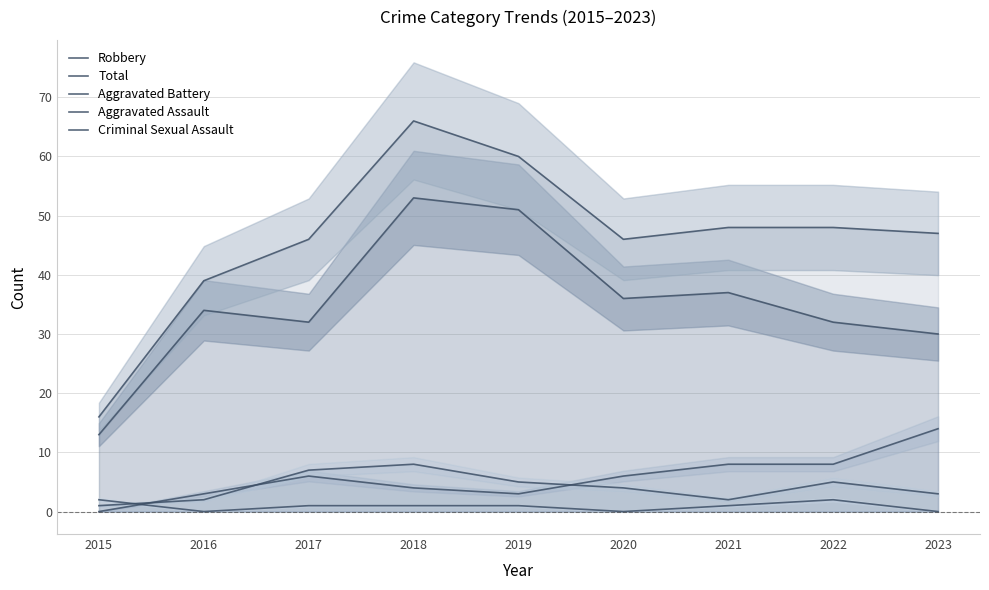

Reading left to right, list all the values displayed in this chart.

Robbery: 2015=13	2016=34	2017=32	2018=53	2019=51	2020=36	2021=37	2022=32	2023=30
Total: 2015=16	2016=39	2017=46	2018=66	2019=60	2020=46	2021=48	2022=48	2023=47
Aggravated Battery: 2015=0	2016=3	2017=6	2018=4	2019=3	2020=6	2021=8	2022=8	2023=14
Aggravated Assault: 2015=1	2016=2	2017=7	2018=8	2019=5	2020=4	2021=2	2022=5	2023=3
Criminal Sexual Assault: 2015=2	2016=0	2017=1	2018=1	2019=1	2020=0	2021=1	2022=2	2023=0